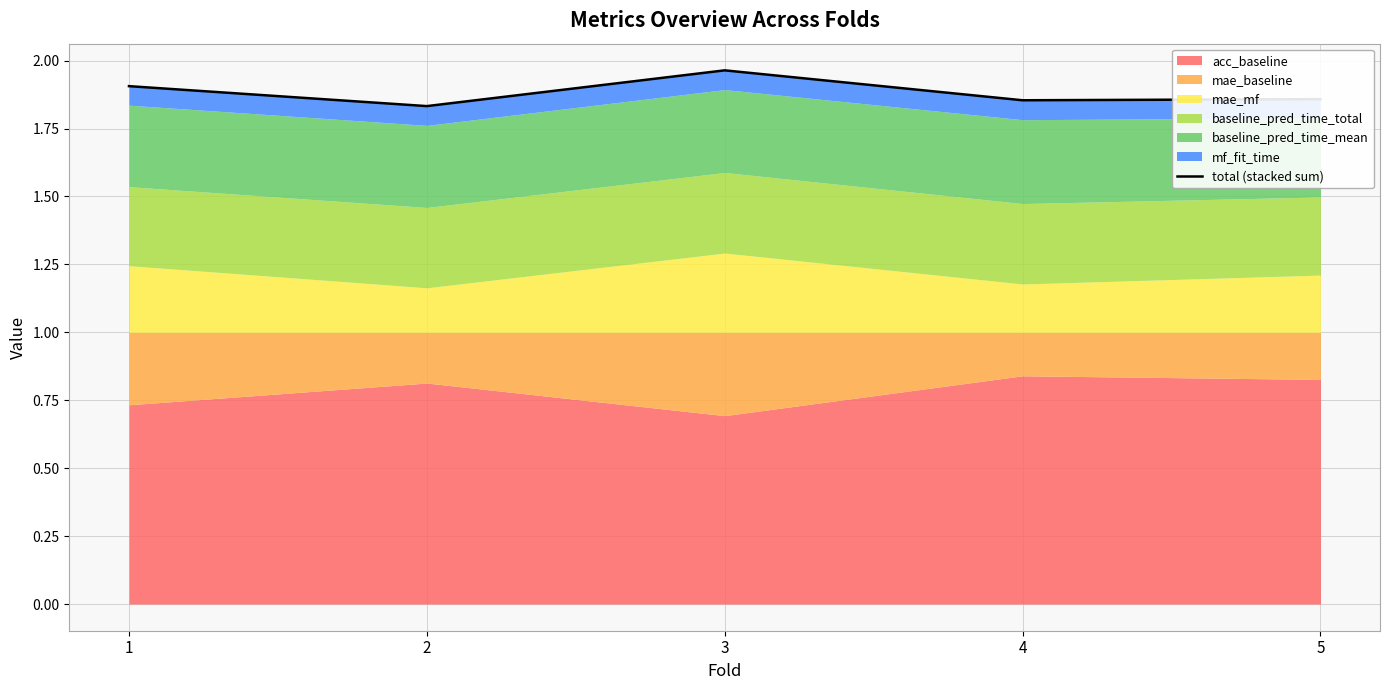

What is the ratio of the value at 2 to the value at 3?

0.9